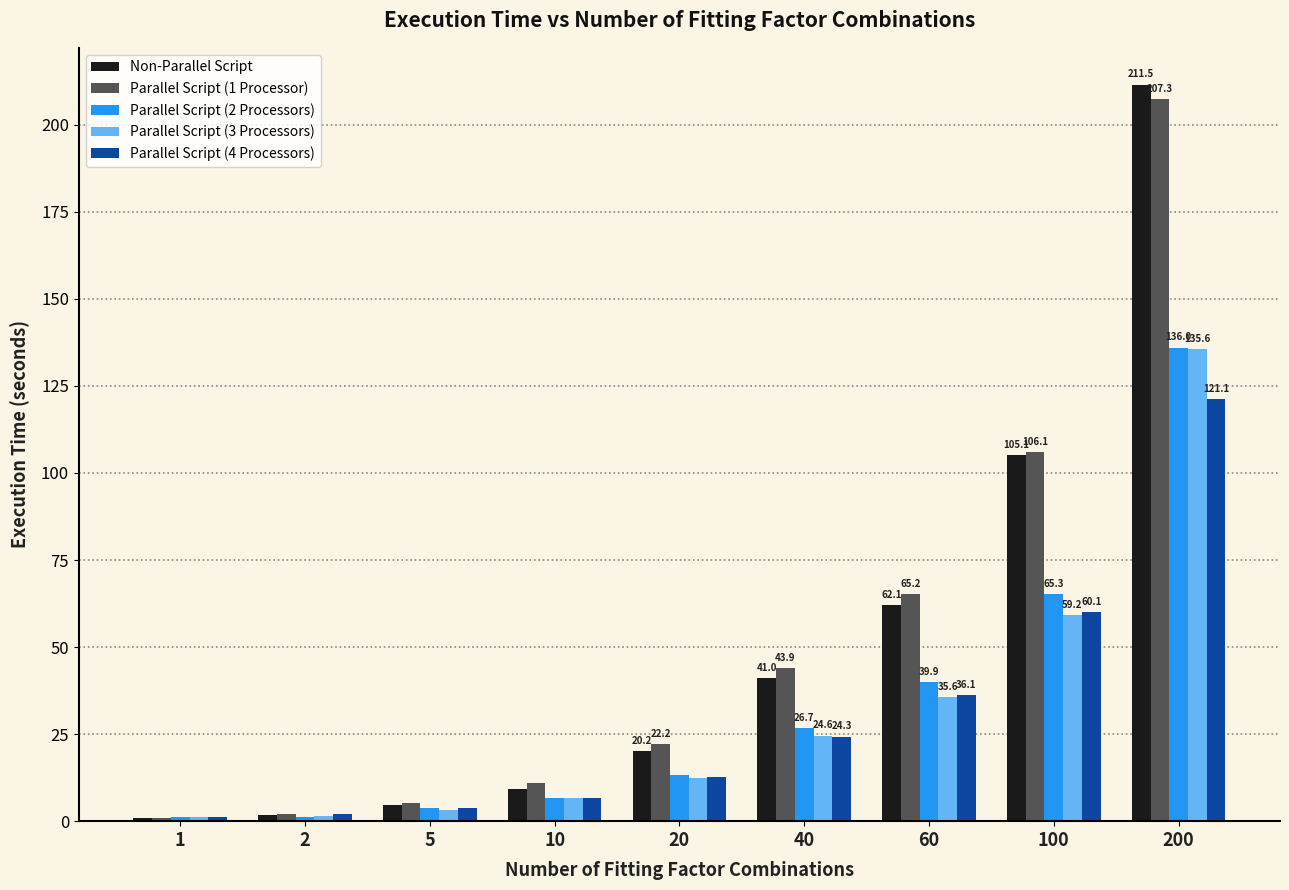

How many values in the Parallel Script (3 Processors) series exceed 12?

5